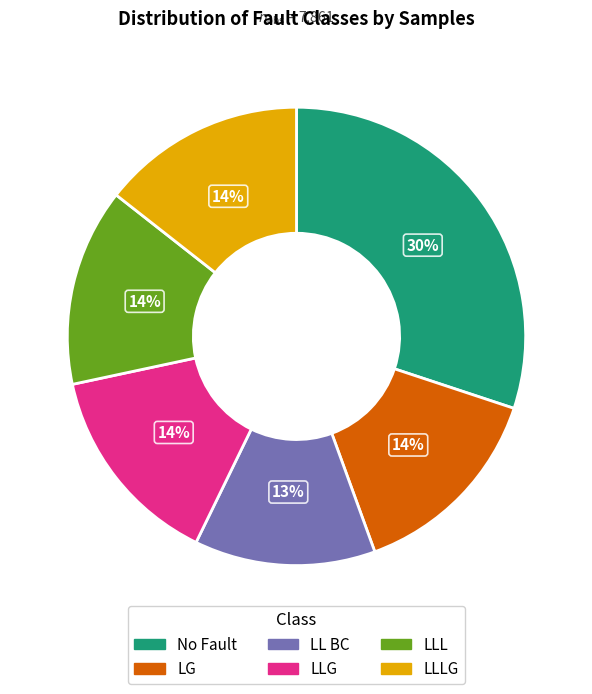

To the nearest percent, what is the average slice percentage?

17%